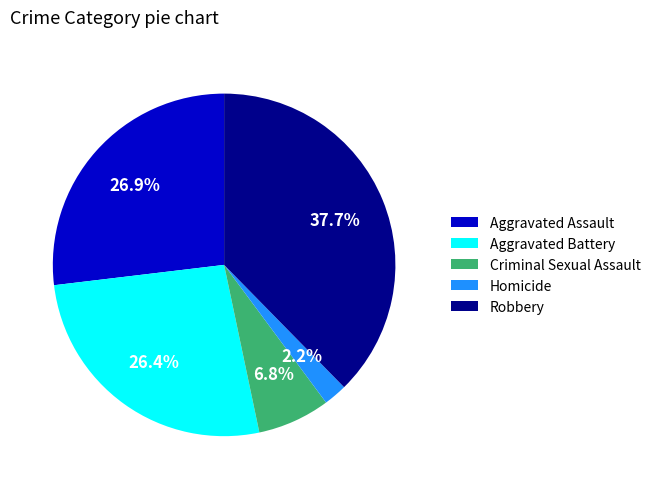

Is there any slice that represents more than half of the pie?

No